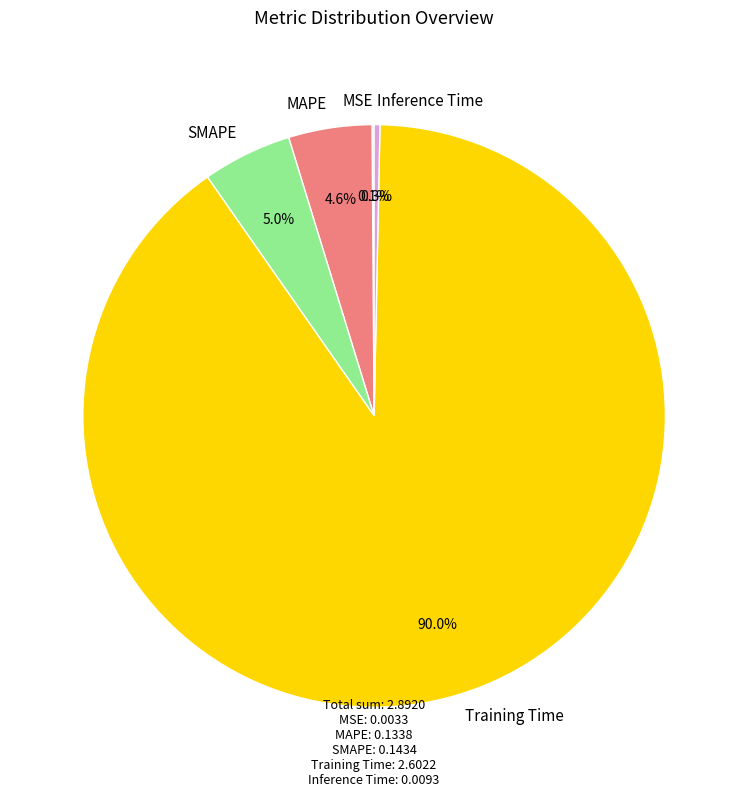

To the nearest percent, what is the average slice percentage?

20%